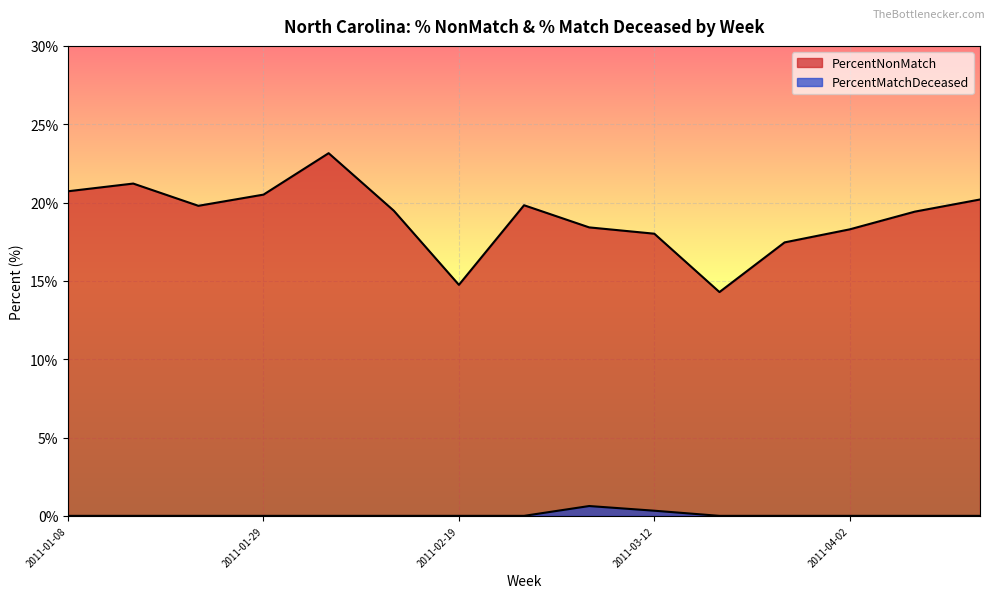

At which category does PercentMatchDeceased reach its first local peak?

2011-03-05